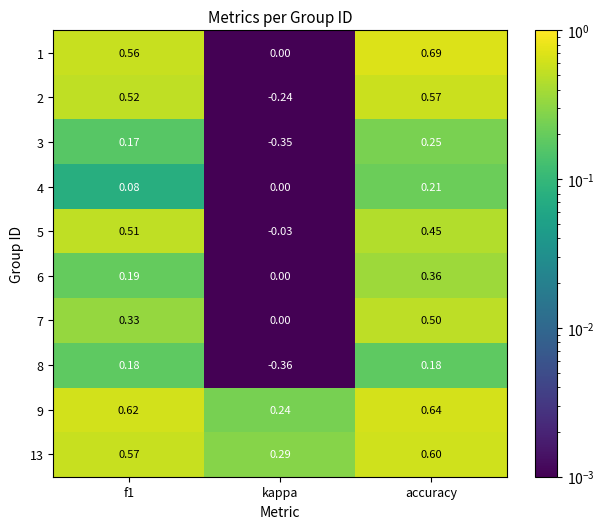

At which category does the chart reach its minimum across all series?

kappa